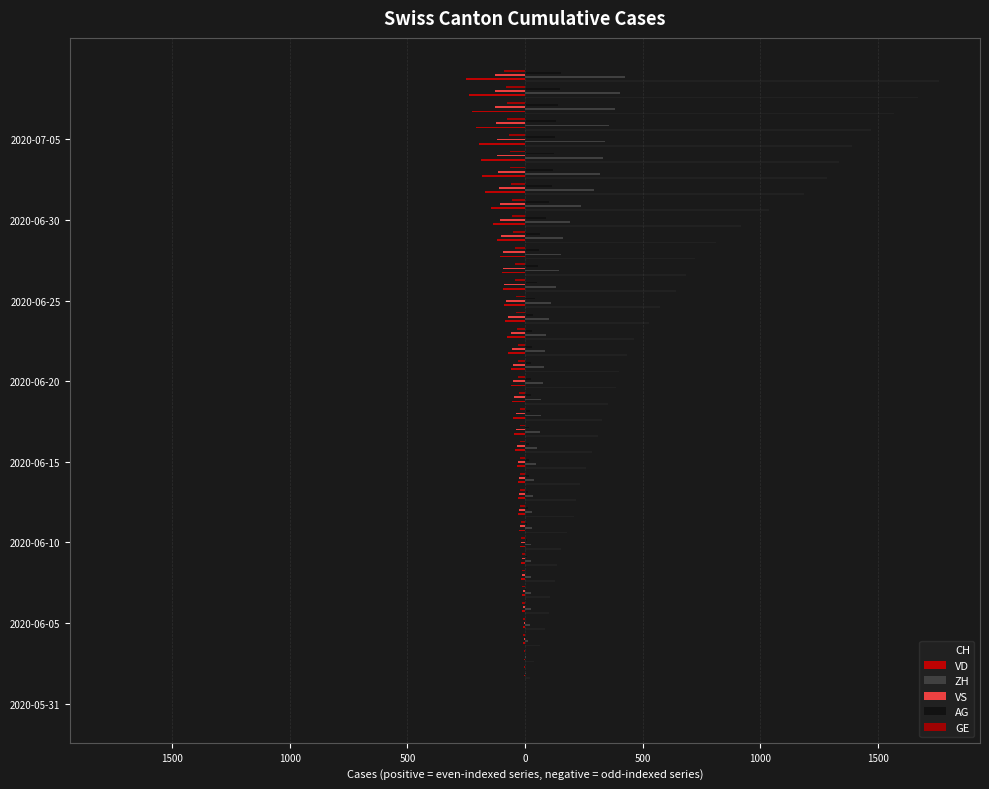

What is the sum of all VD values?

-3271